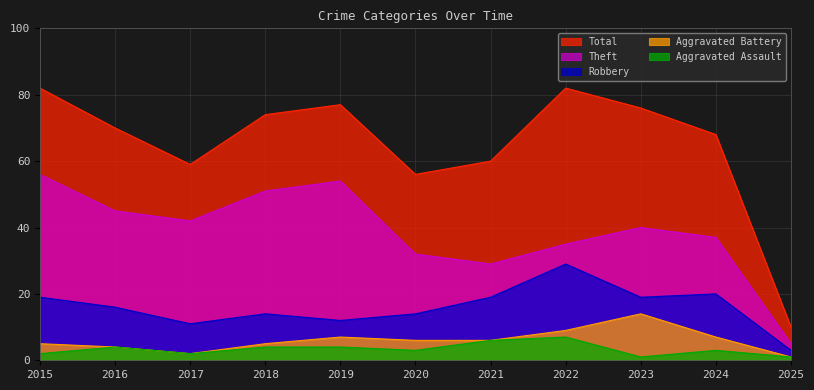

How many Aggravated Assault values are between 2 and 4?

7